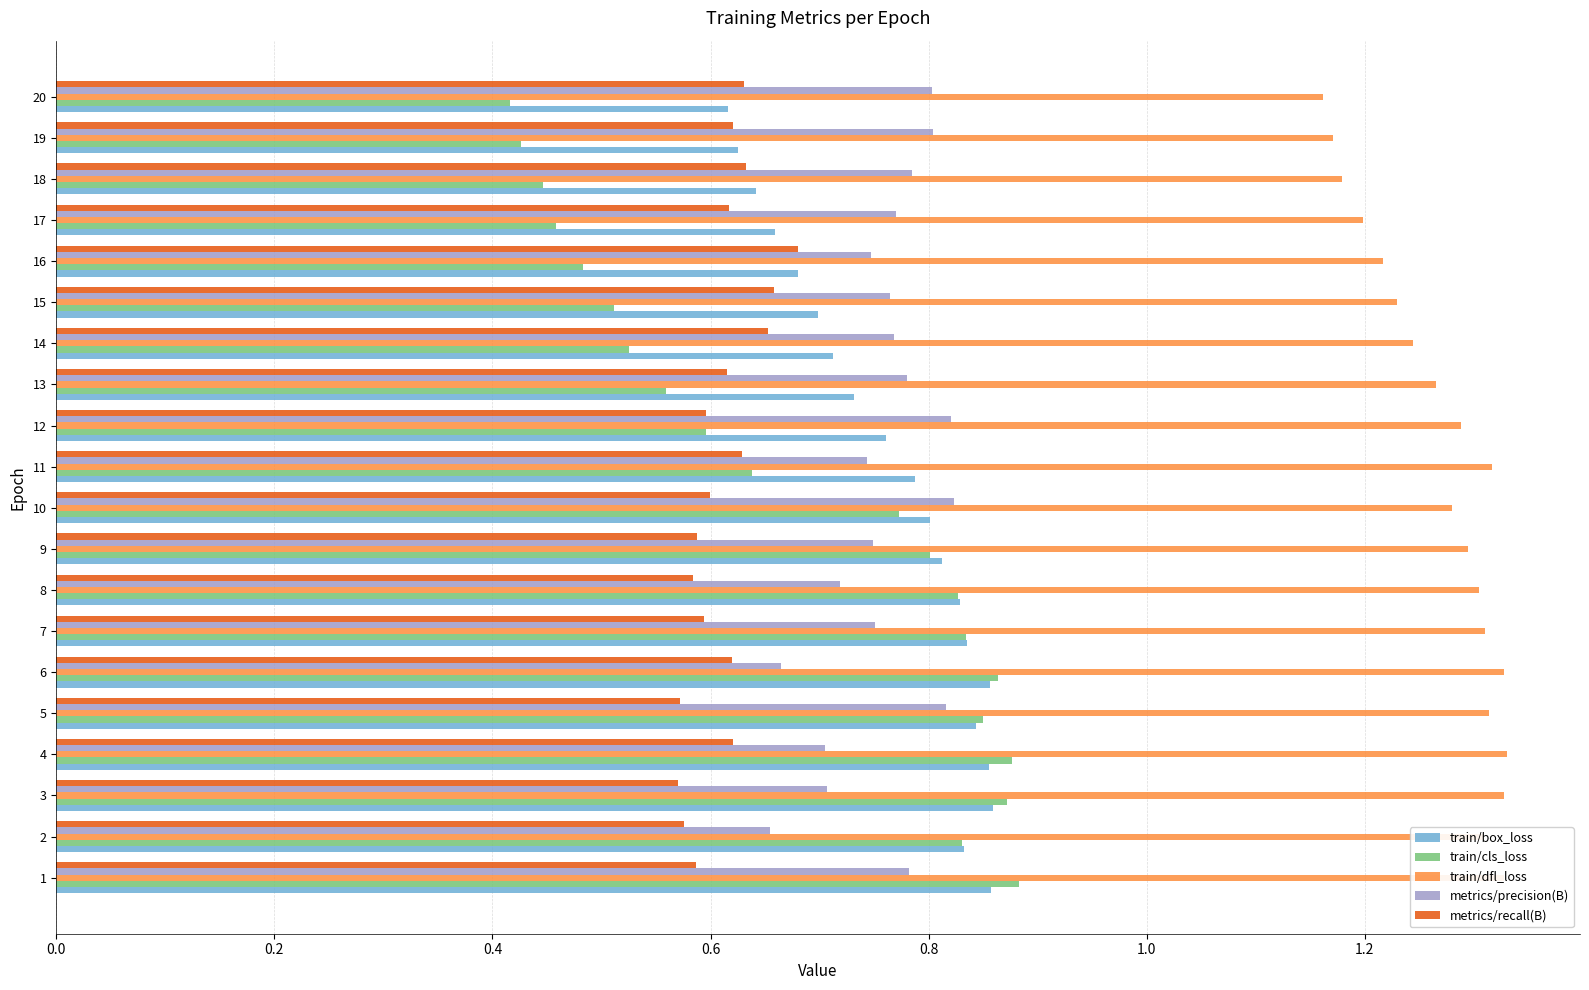

Count the train/dfl_loss values in the range 1 to 2.

20